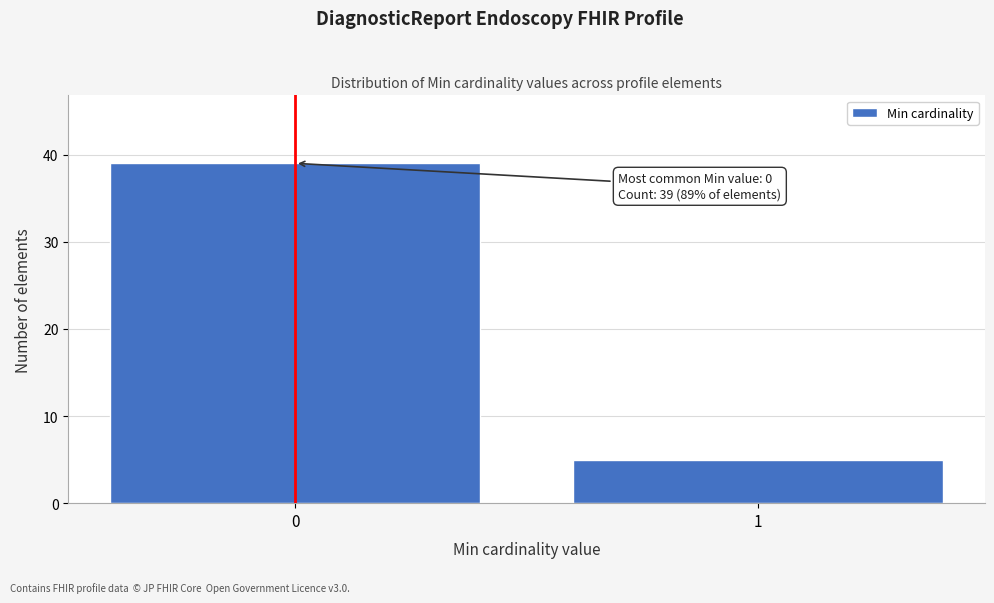

Reading left to right, extract all data points from this chart.

0=39	1=5